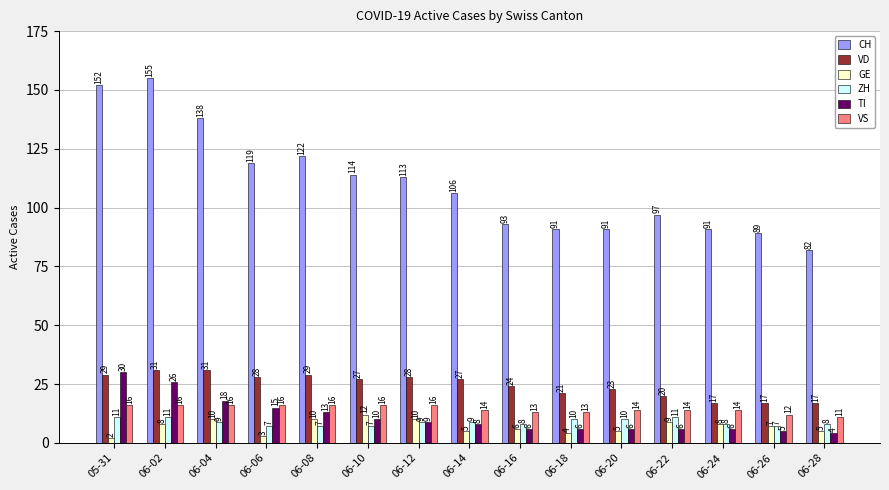

What is the difference between the highest and lowest values at 06-24?

85